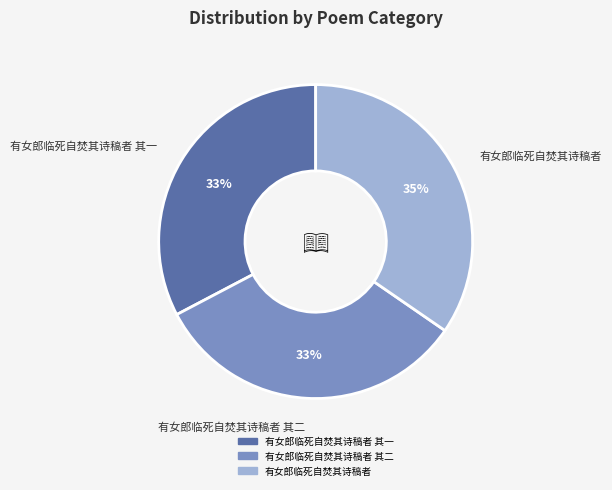

To the nearest percent, what is the average slice percentage?

33%